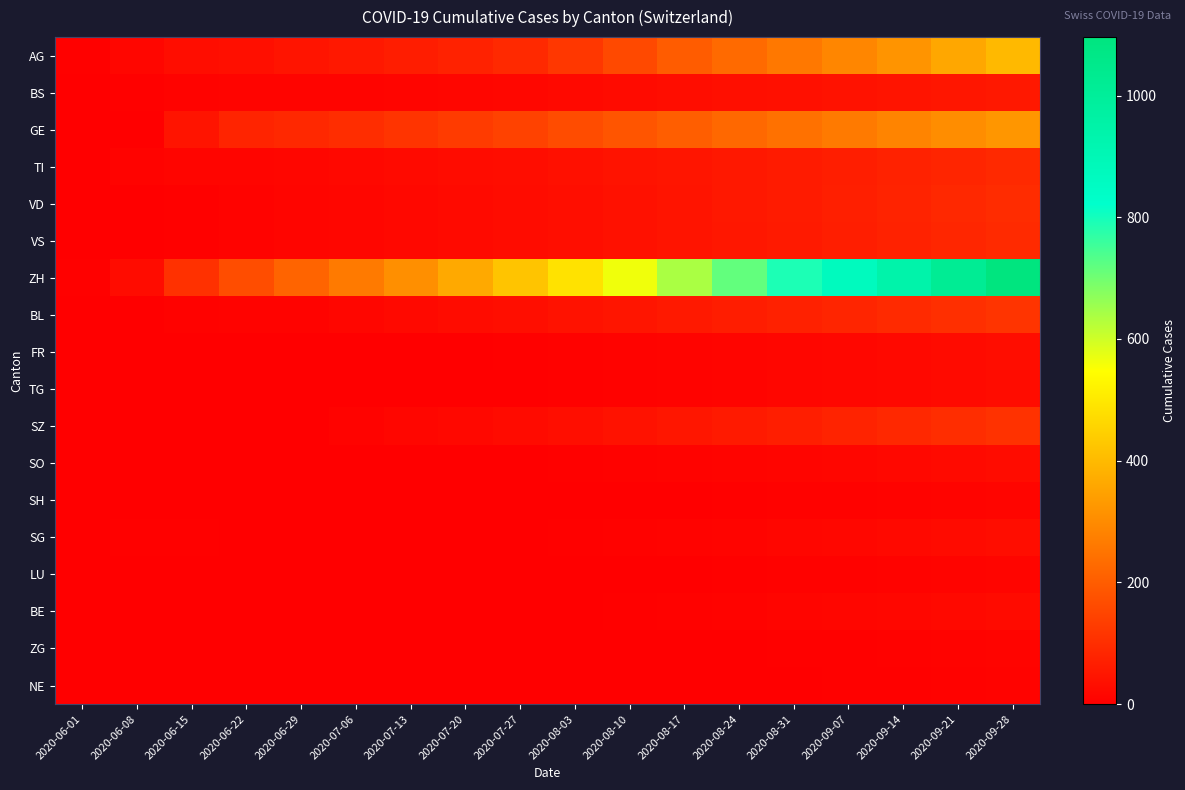

List the series in order of their peak value, highest first.

ZH, AG, GE, BL, SZ, VD, VS, TI, BS, SG, FR, TG, SO, BE, SH, LU, ZG, NE